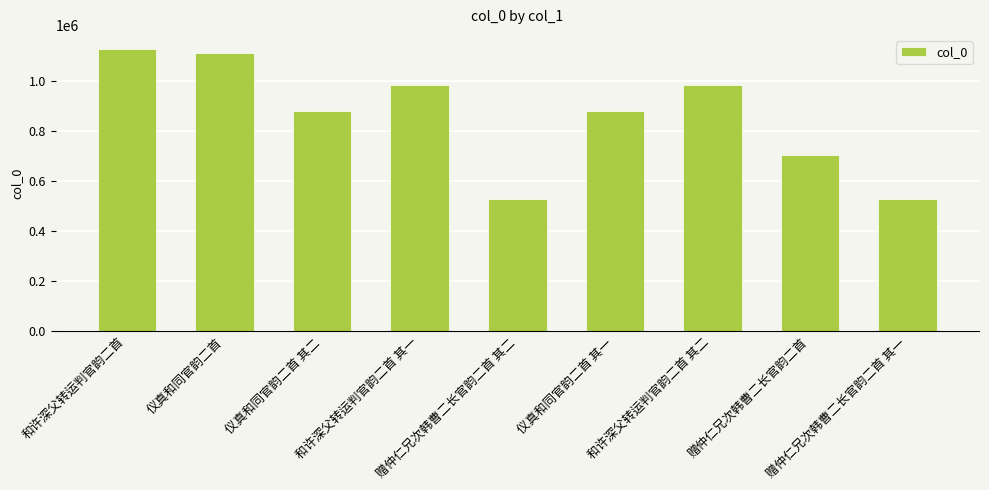

What is the smallest value displayed?

527154